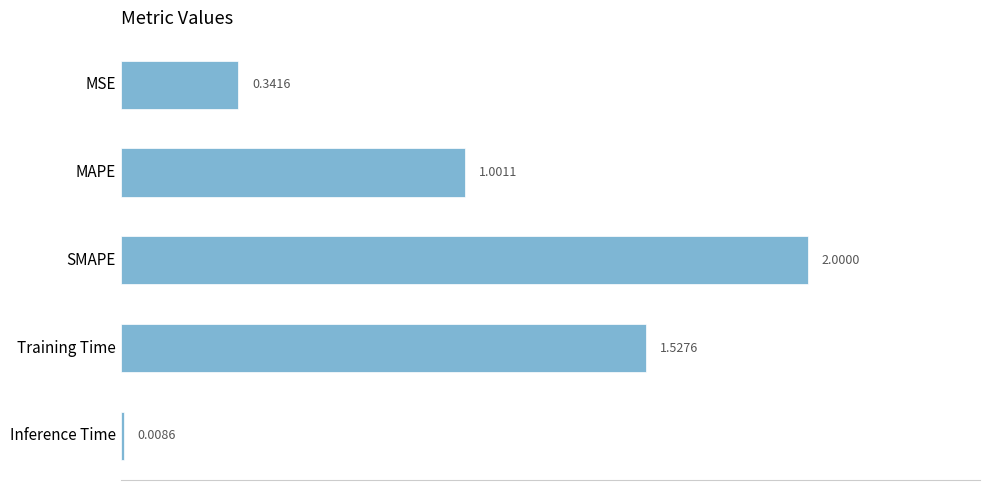

At which category does the chart reach its peak across all series?

SMAPE